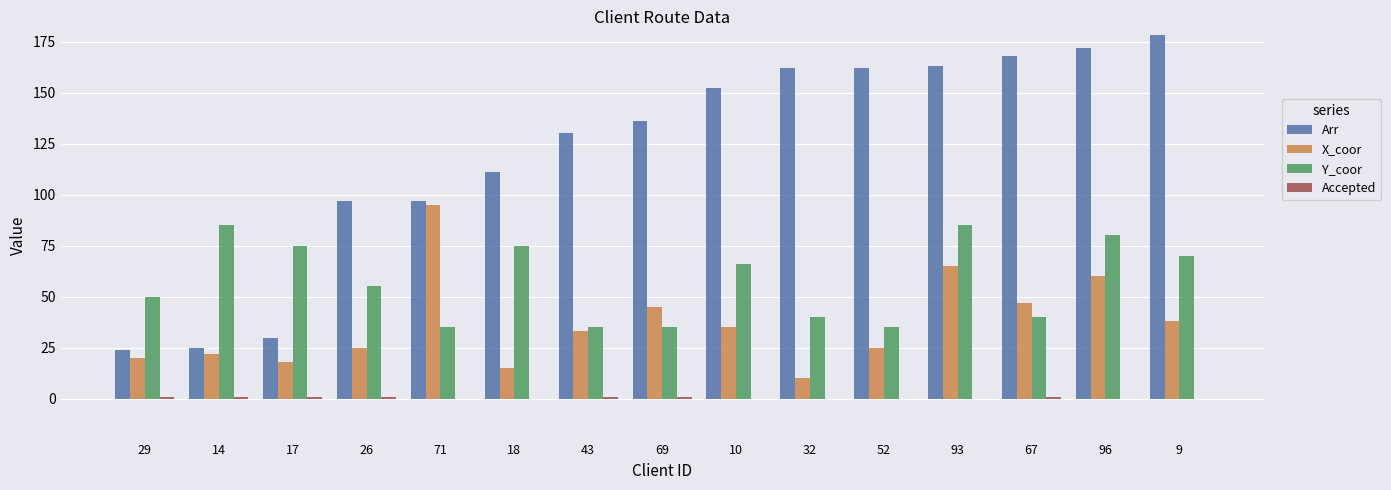

How many groups of bars are there?

15